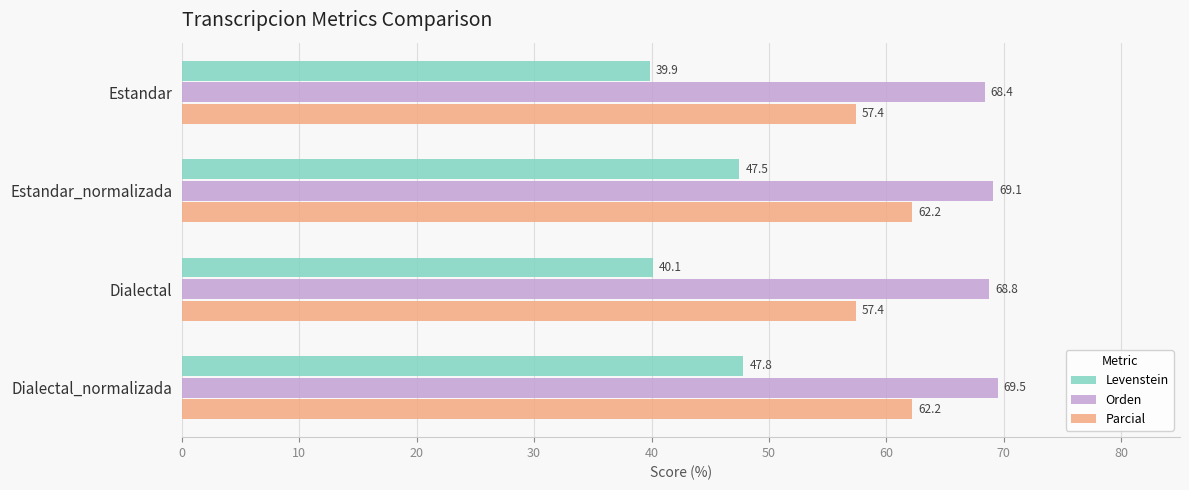

What value does the Parcial series have at Dialectal_normalizada?

62.2